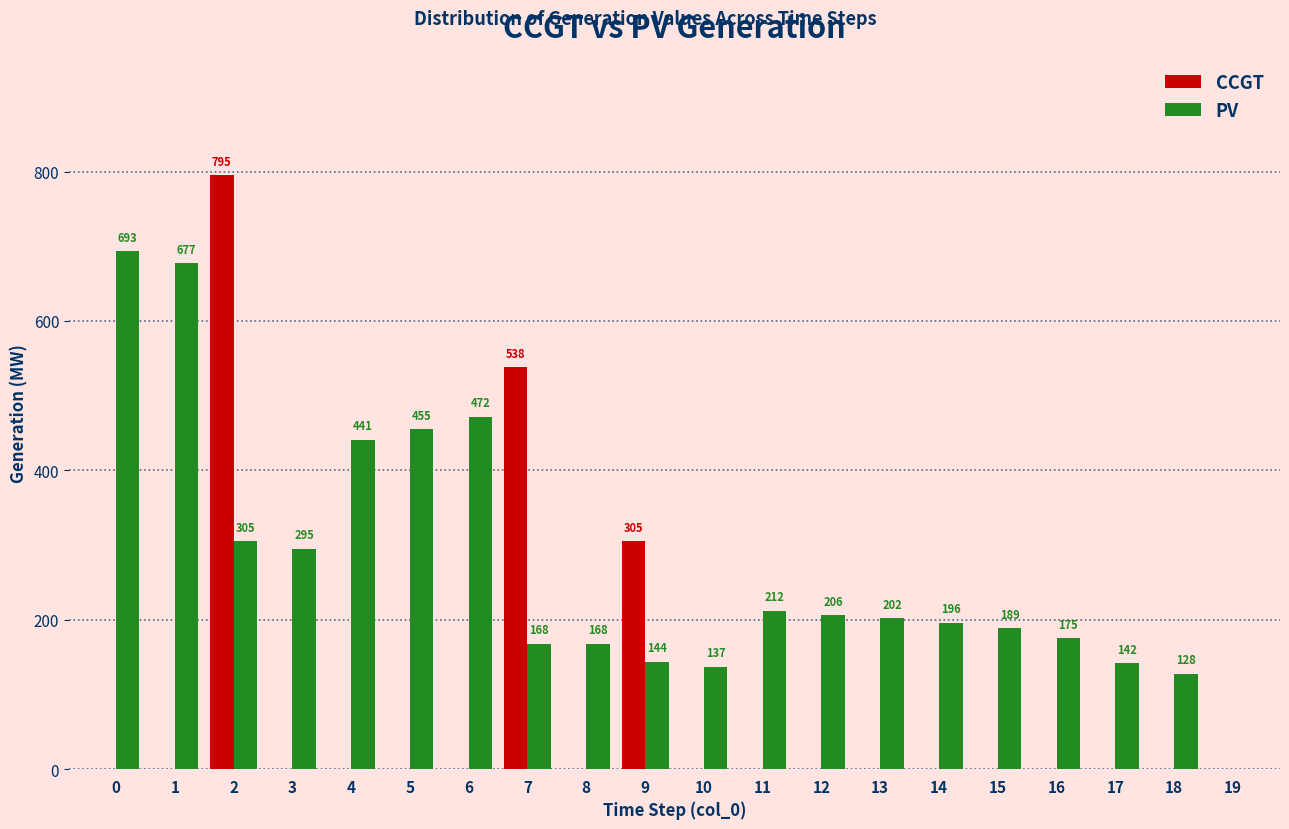

Reading left to right, list all the values displayed in this chart.

CCGT: 0=0	1=0	2=795	3=0	4=0	5=0	6=0	7=538	8=0	9=305	10=0	11=0	12=0	13=0	14=0	15=0	16=0	17=0	18=0	19=0
PV: 0=693	1=677	2=305	3=295	4=441	5=455	6=472	7=168	8=168	9=144	10=137	11=212	12=206	13=202	14=196	15=189	16=175	17=142	18=128	19=0